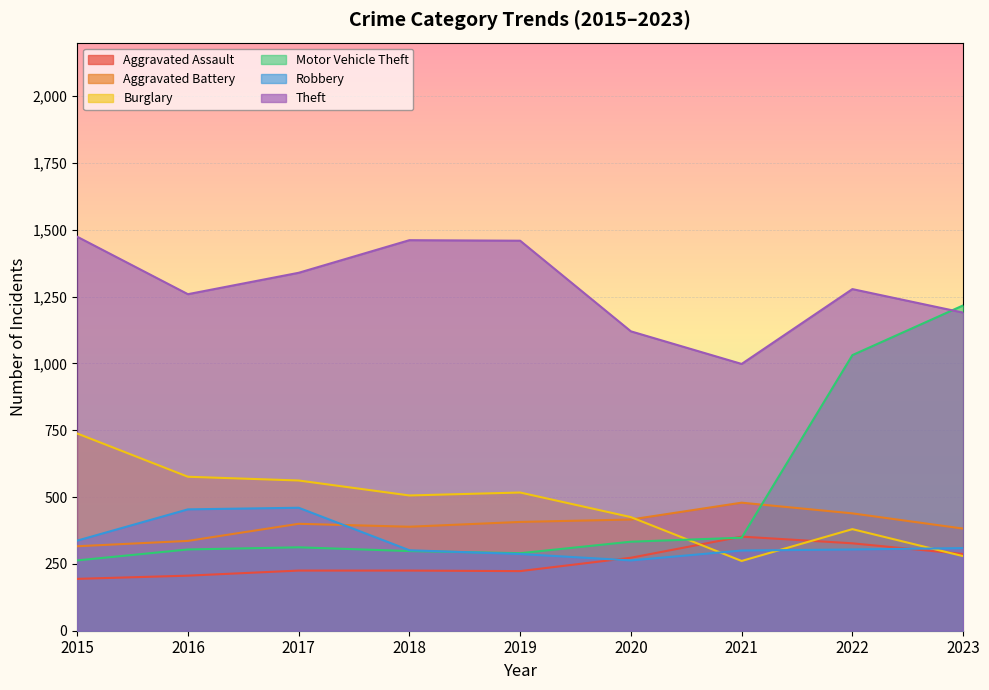

The Motor Vehicle Theft series shows 290 at 2019. True or false?

True